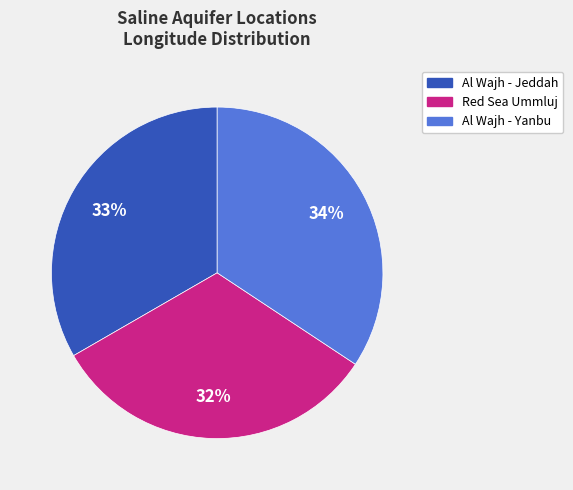

The Red Sea Ummluj slice represents 32% of the pie. True or false?

True